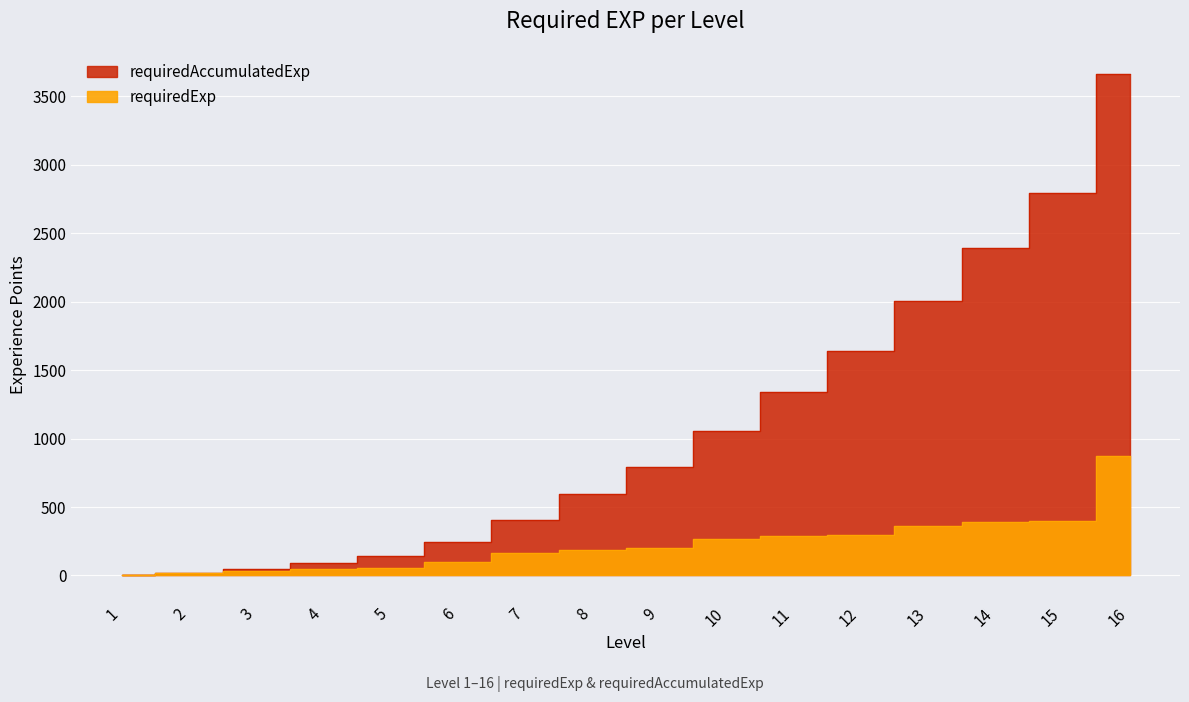

Which series changed the most between 11 and 15?

requiredAccumulatedExp